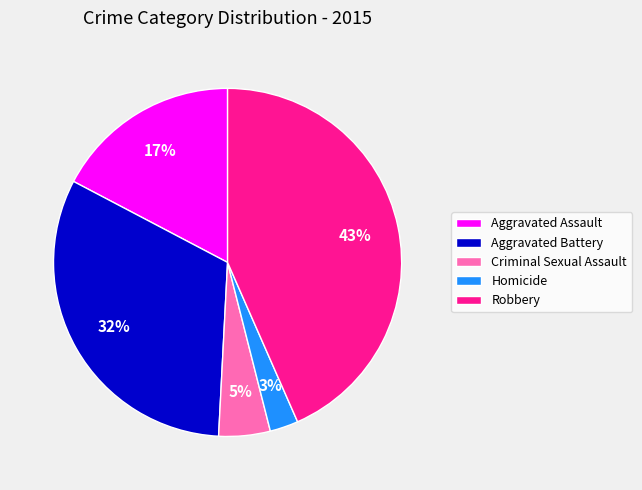

Which has a higher value, Robbery or Aggravated Battery?

Robbery